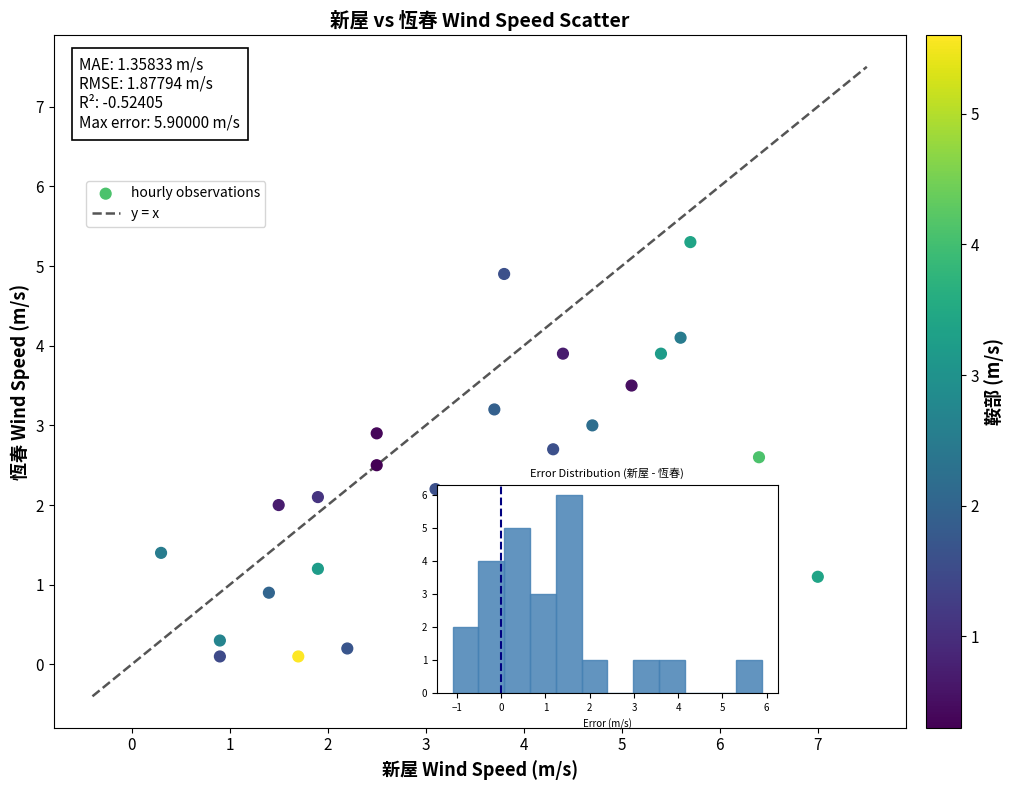

What is the range of X values (max minus min)?

6.7